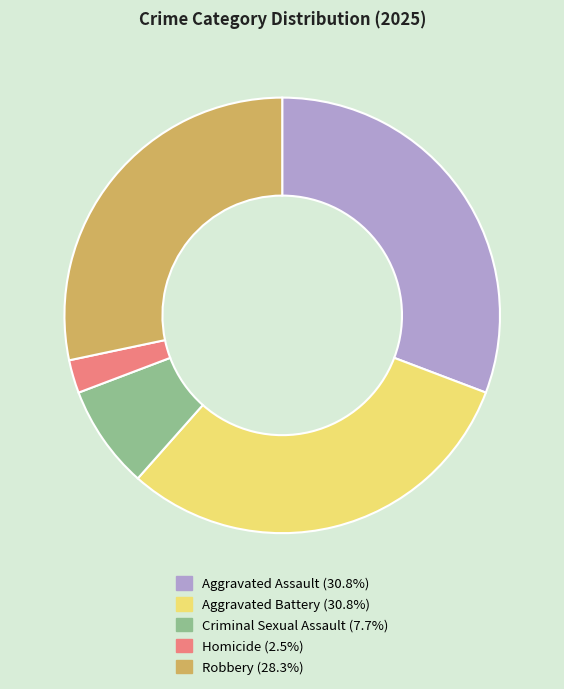

Is Aggravated Assault the majority of the pie?

No